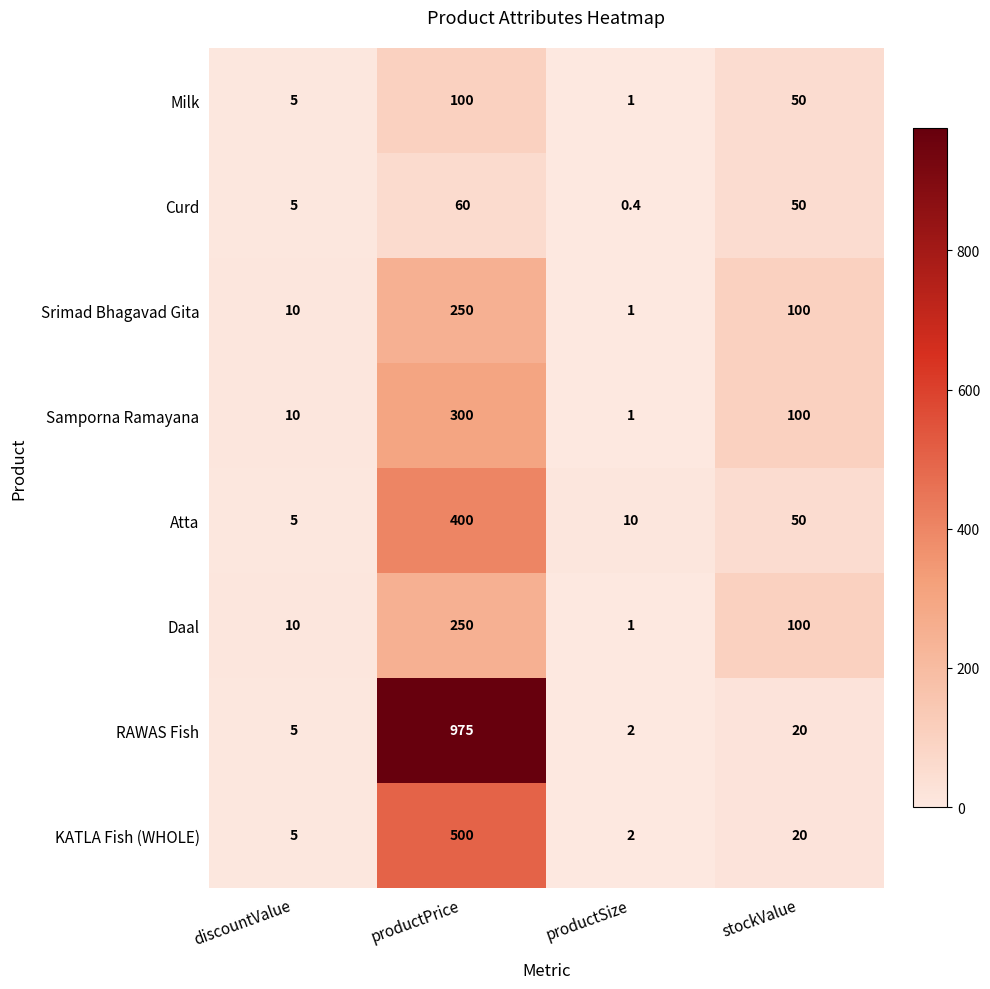

The value of Samporna Ramayana at productPrice is 104.6. True or false?

False